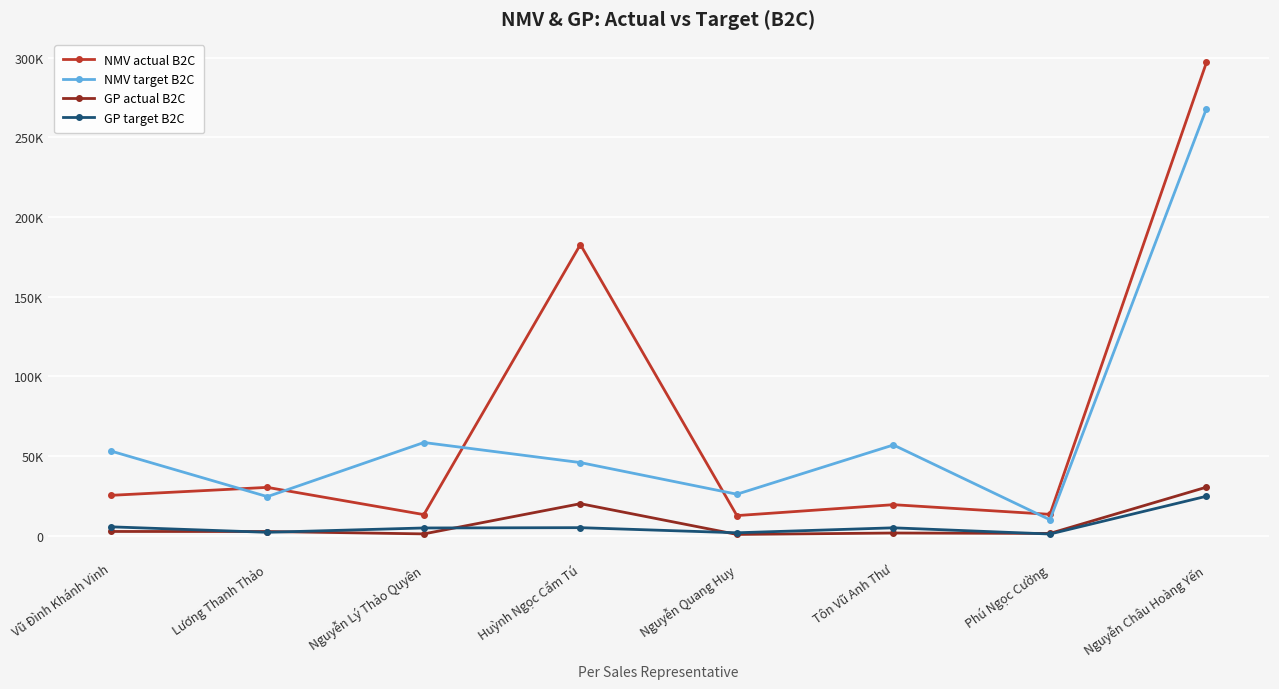

Which label corresponds to the largest value in the chart?

Nguyễn Châu Hoàng Yến